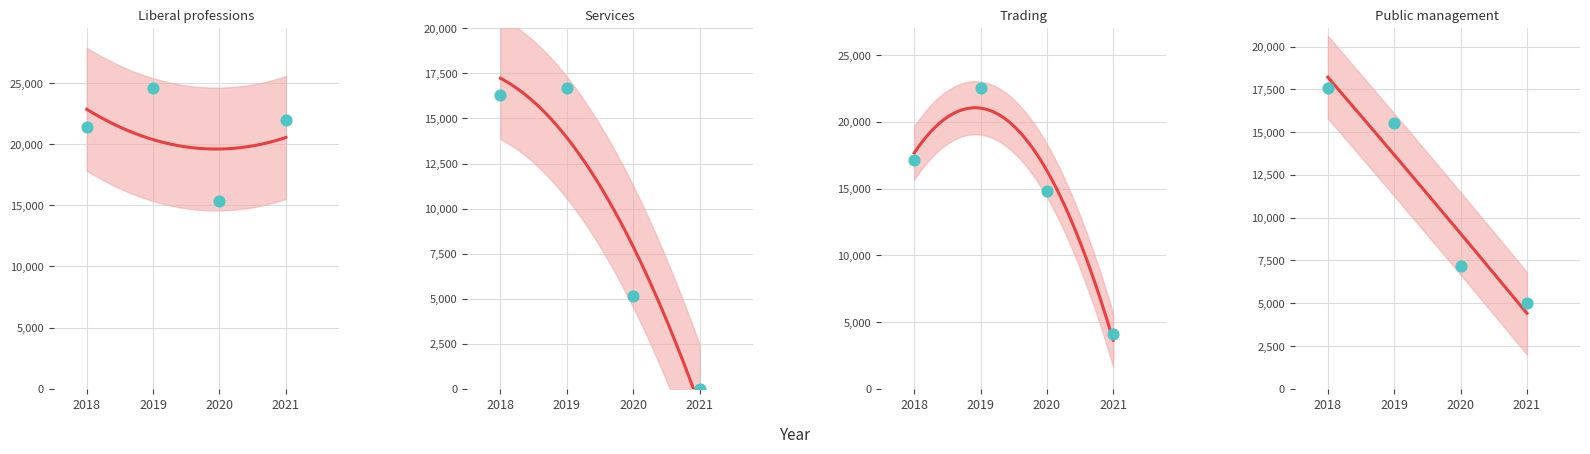

Is the value of Services at 2018 greater than the value of Trading at 2020?

Yes